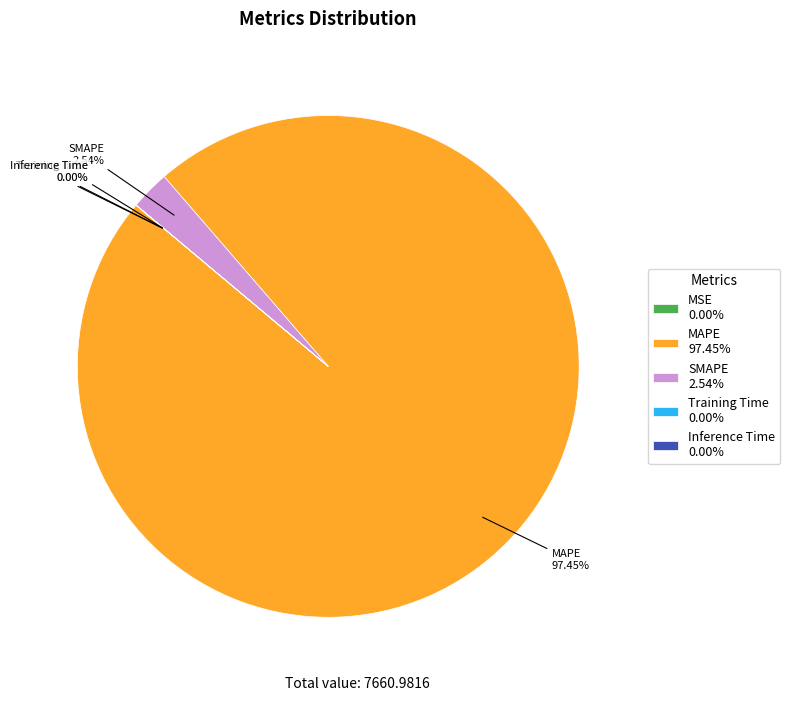

Is SMAPE the majority of the pie?

No